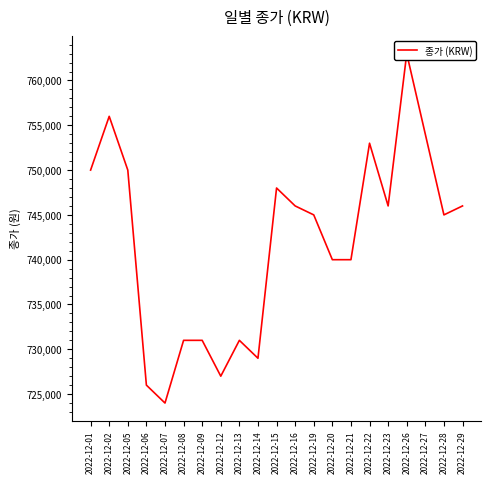

What is the value of the 14th point from the left?

740000